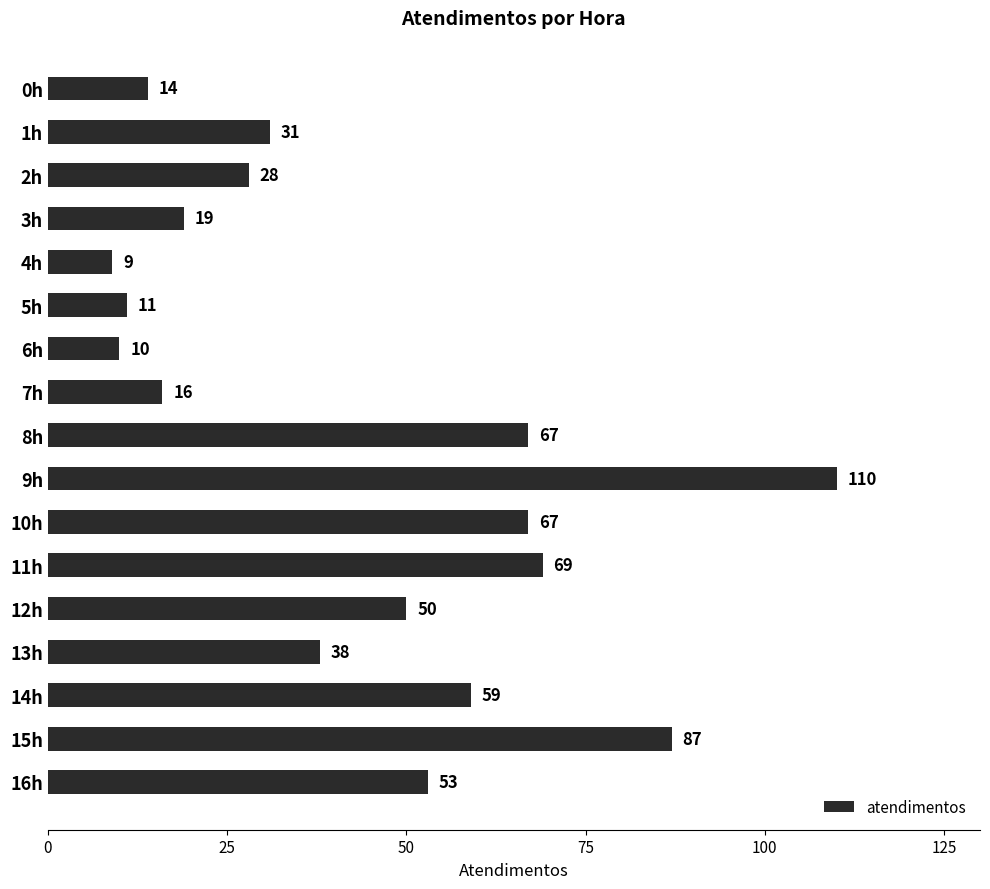

What is the label of the 7th bar from the bottom?

10h